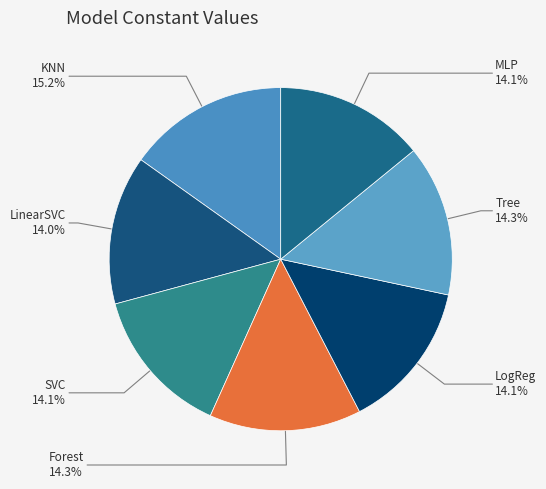

Between Tree and KNN, which is larger?

KNN